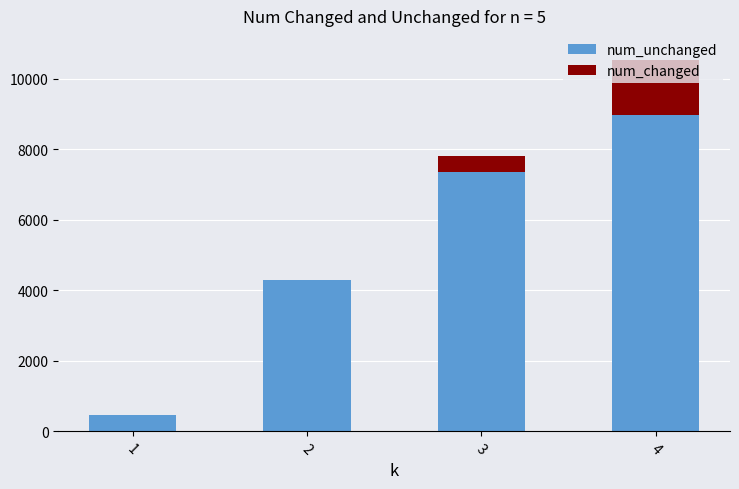

The value of num_unchanged at 3 is 7345.0. True or false?

True